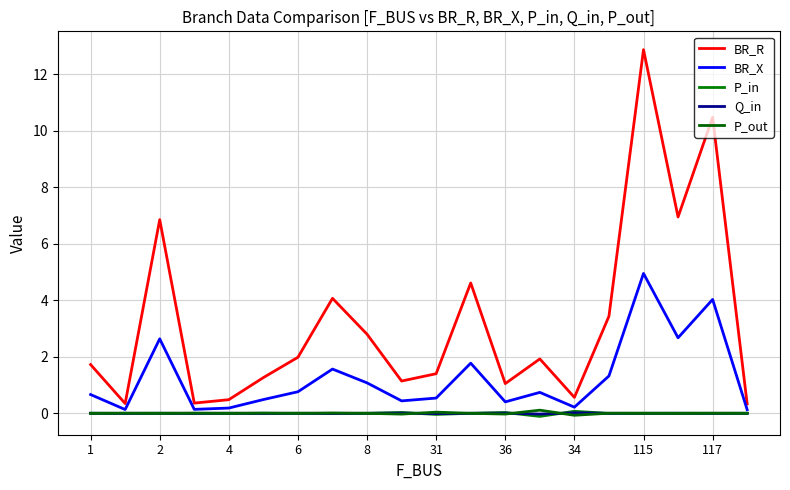

At how many categories does at least one series exceed 10?

2